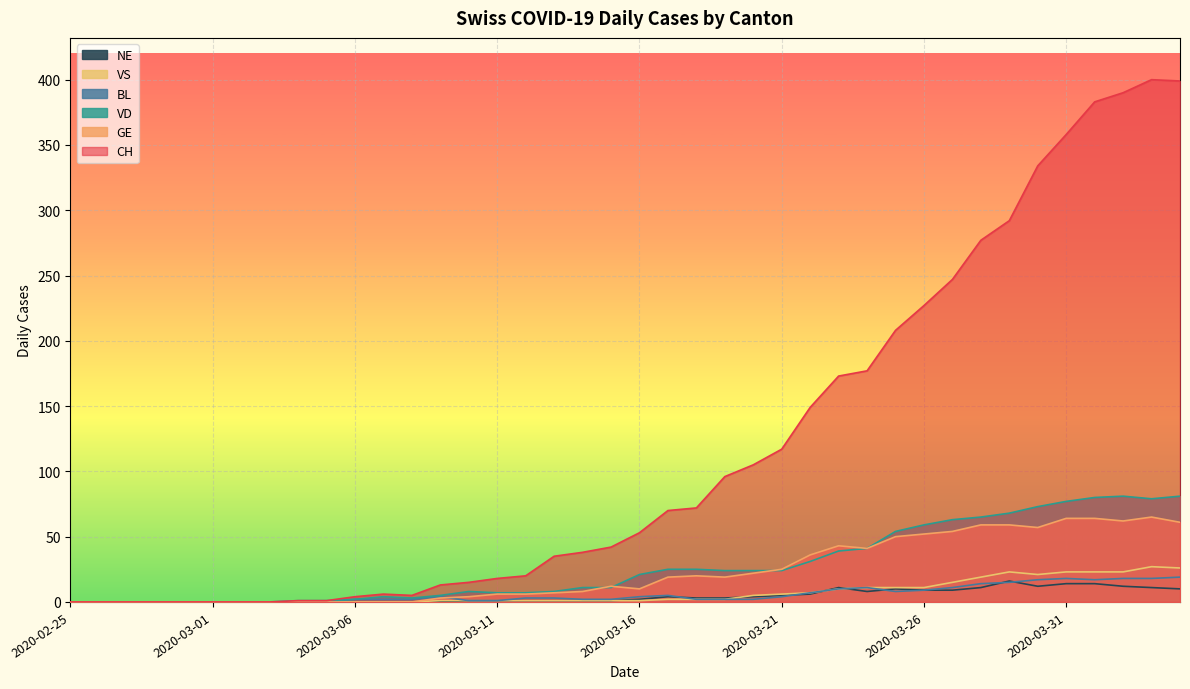

What is the total value across all series at 2020-03-09?

26